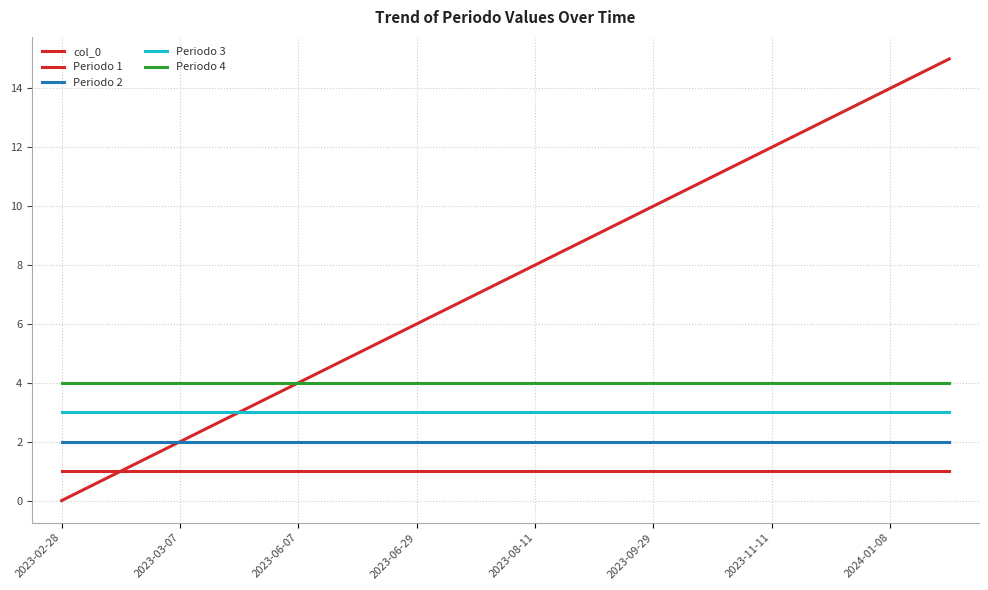

What is the sum of all Periodo 1 values?

16